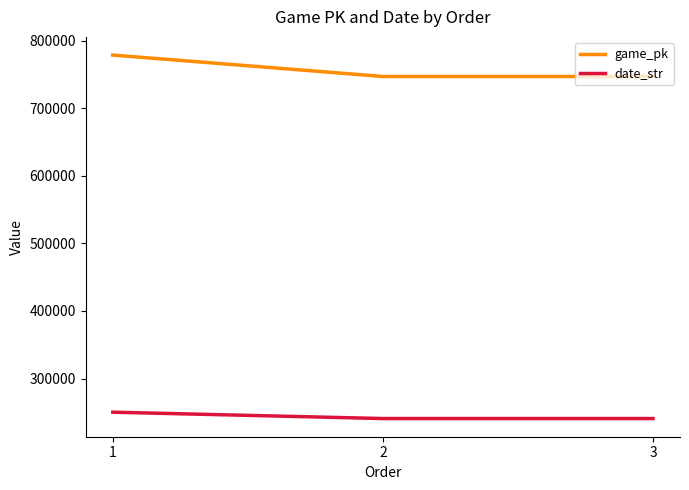

Is the value of date_str at 2 greater than the value of game_pk at 2?

No